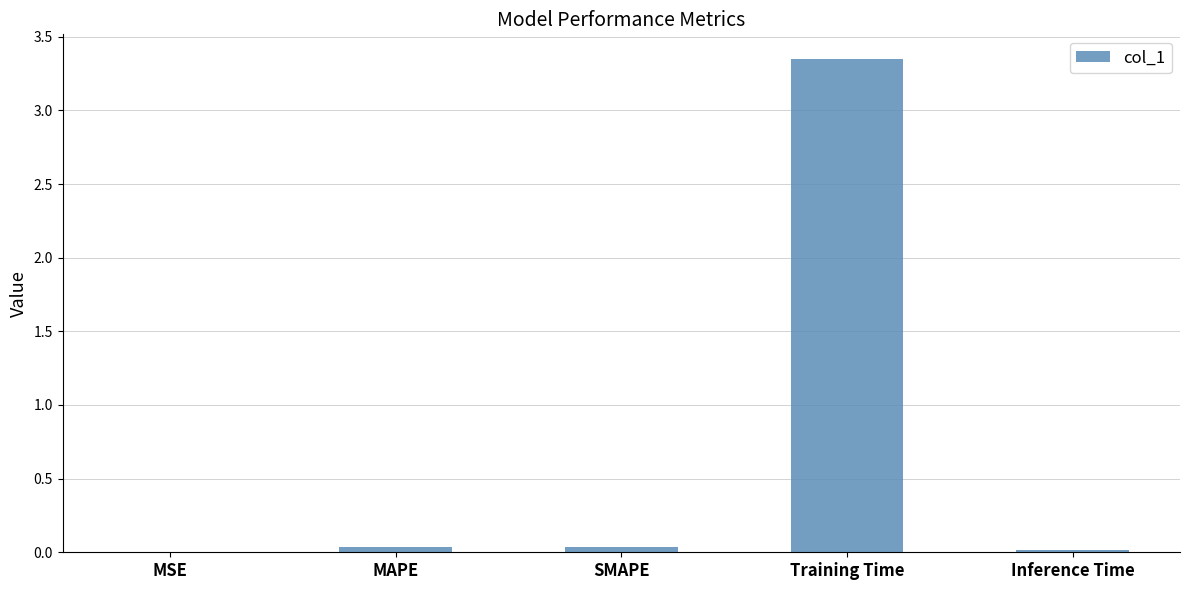

What is the sum of all values?

3.4